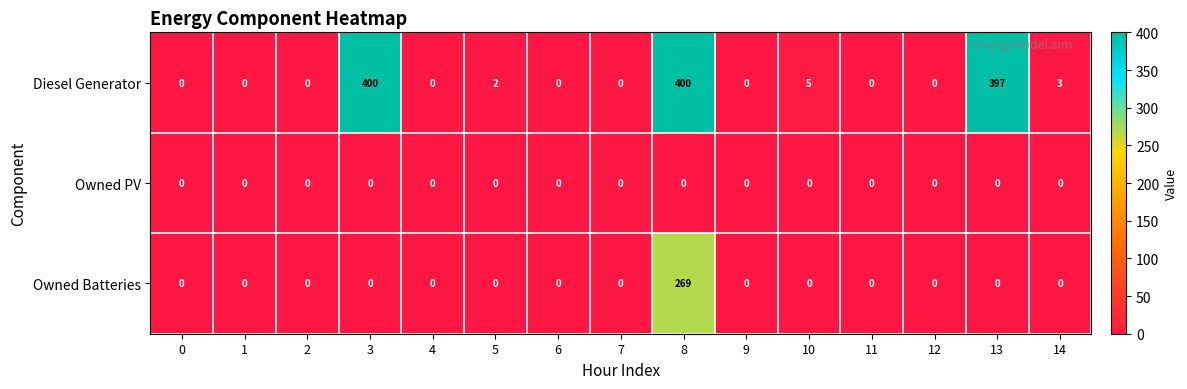

List the series in order of their overall mean, lowest first.

Owned PV, Owned Batteries, Diesel Generator